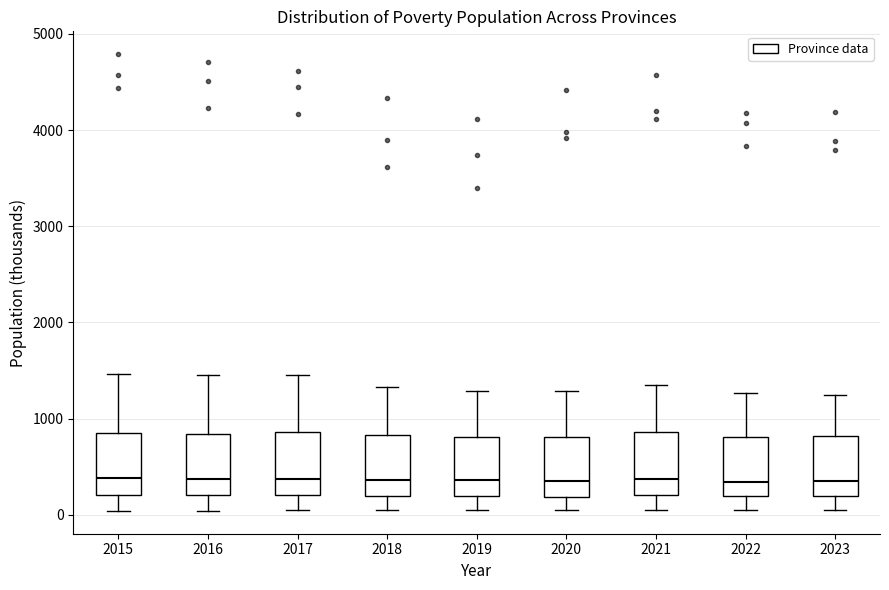

Where is the lower edge of the box at x = 2015 on the y-axis? The values are not printed on the chart, so give them approximately, as read against the axis.

200